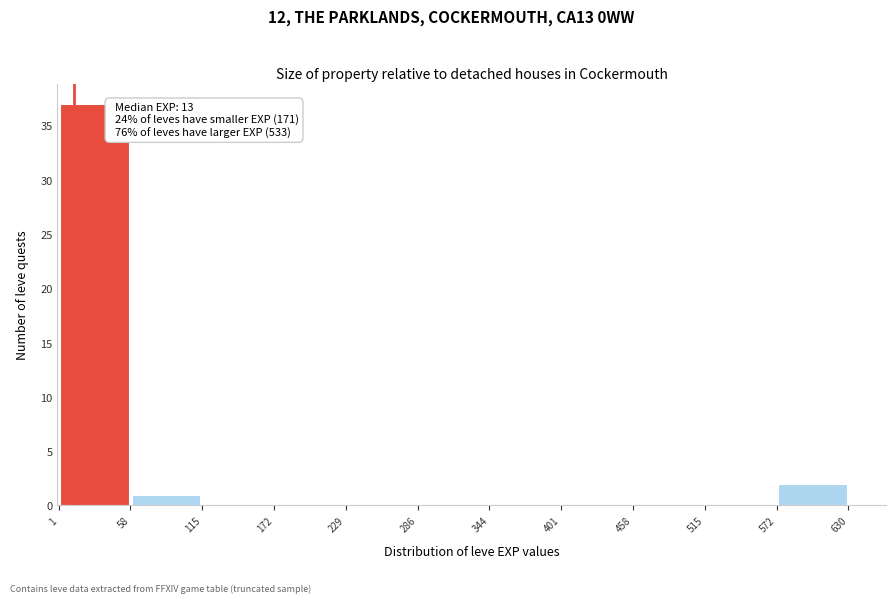

Over which range of the x-axis is the bar tallest?

1 to 58